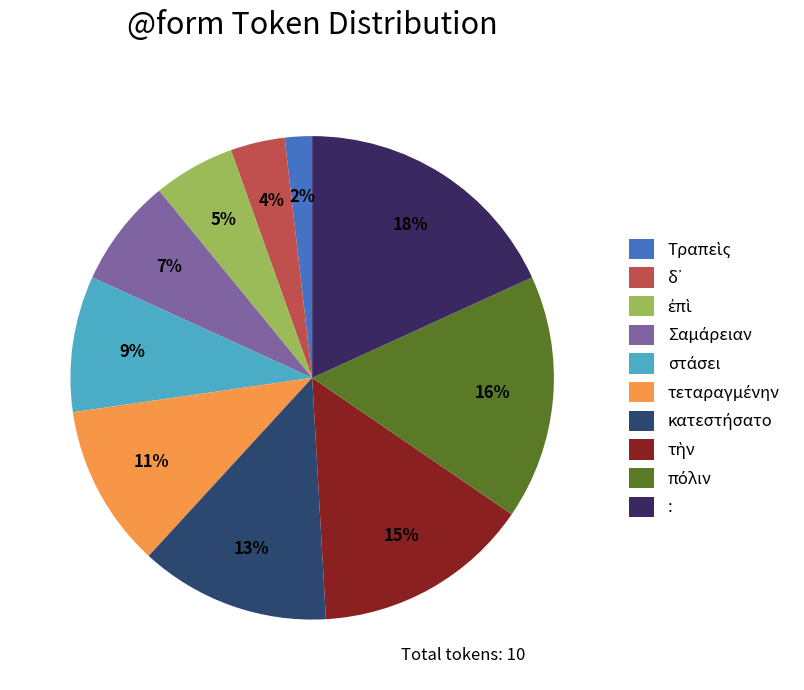

How many slices are in this pie chart?

10